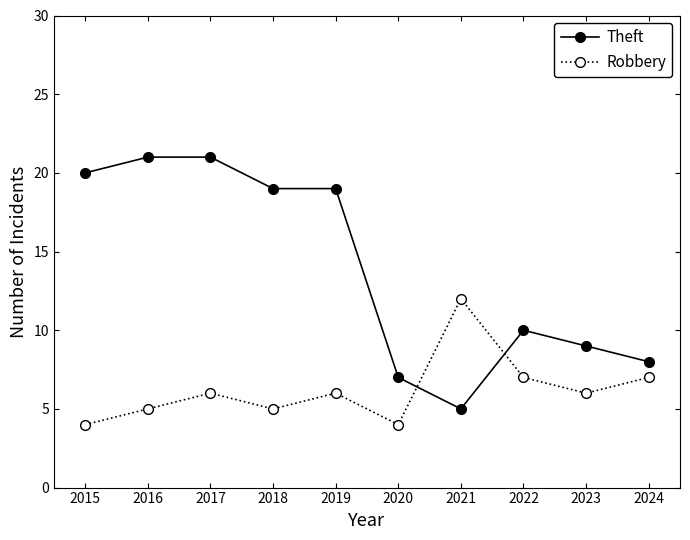

What is the spread (max minus min) of values at 2017?

15